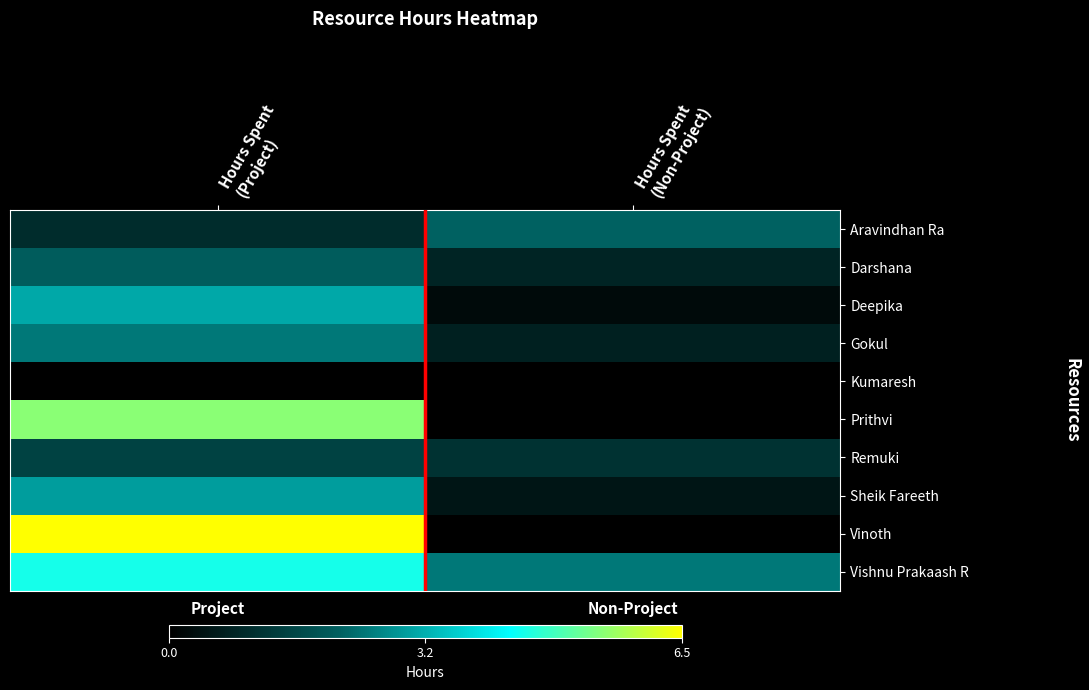

Which series has the largest range (max minus min)?

Vinoth